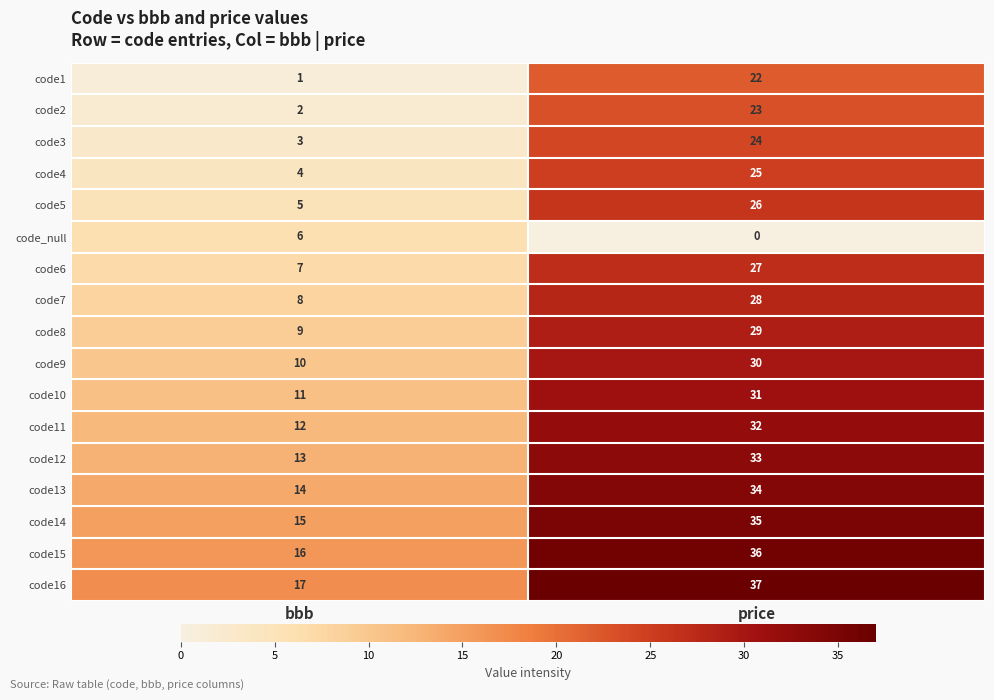

What is the sum of all code15 values?

52